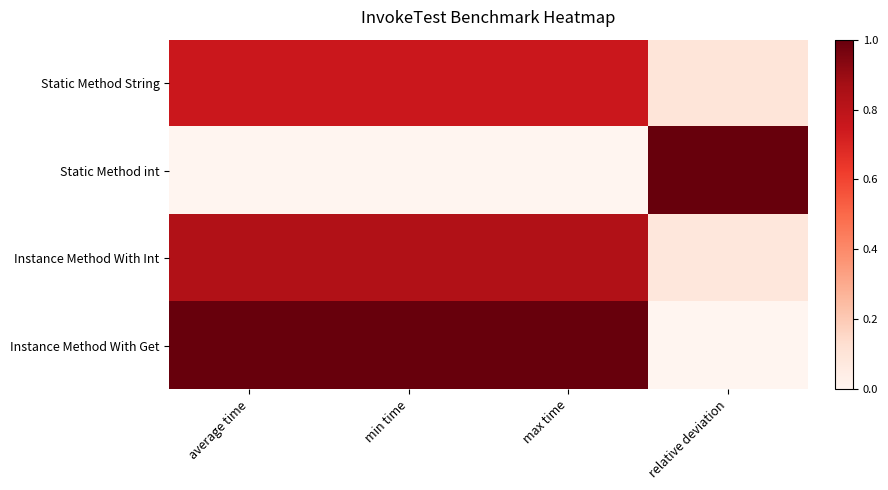

At how many categories does at least one series exceed 0?

4